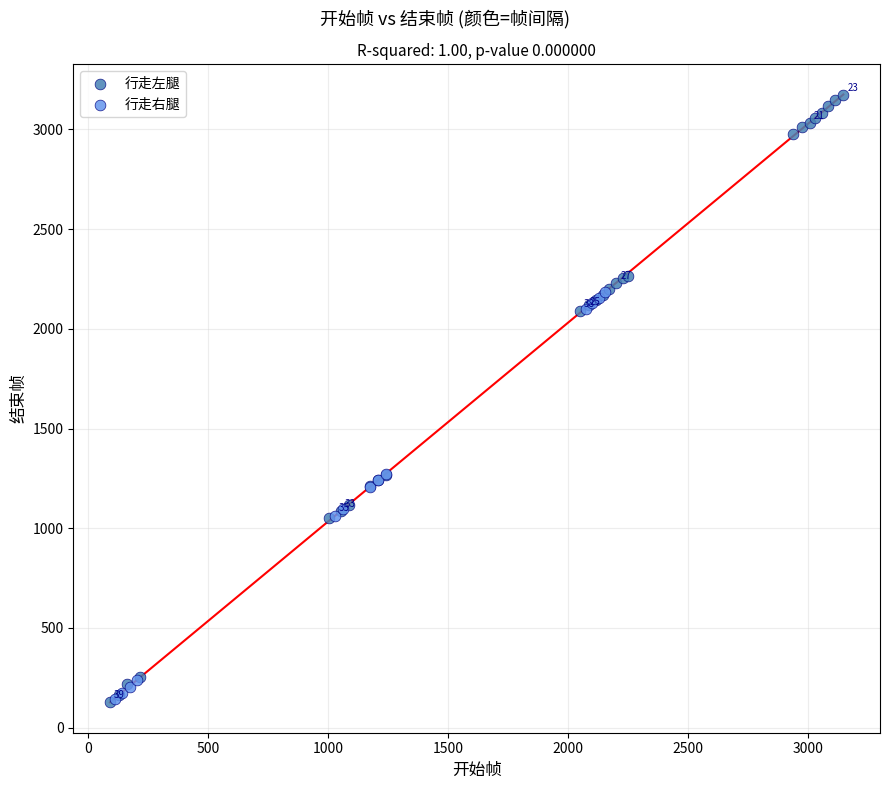

What are all the series names shown in the legend?

行走左腿, 行走右腿